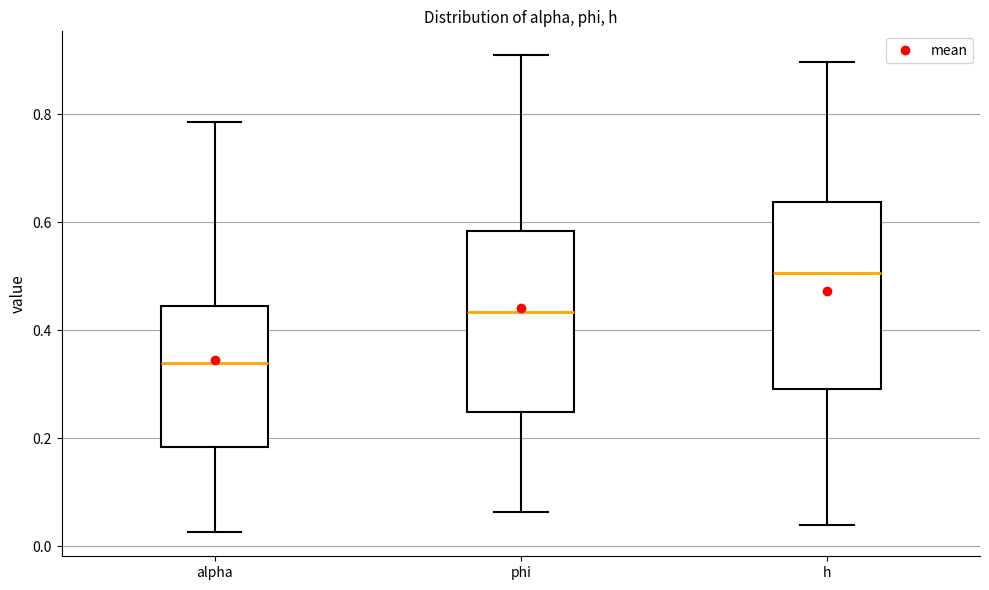

Reading left to right, read every box against the y-axis: the position of its median line, the range the box covers, and the ends of its whiskers. The values are not printed on the chart, so give them approximately, as read against the axis.

alpha: median 0.34, box 0.18 to 0.44, whiskers 0.02 to 0.78
phi: median 0.44, box 0.24 to 0.58, whiskers 0.06 to 0.90
h: median 0.50, box 0.30 to 0.64, whiskers 0.04 to 0.90